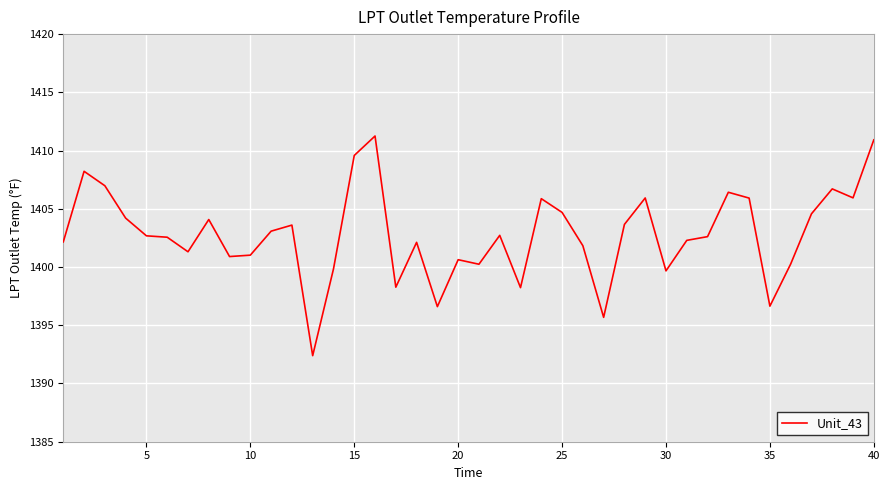

What is the minimum value shown in the chart?

1392.4